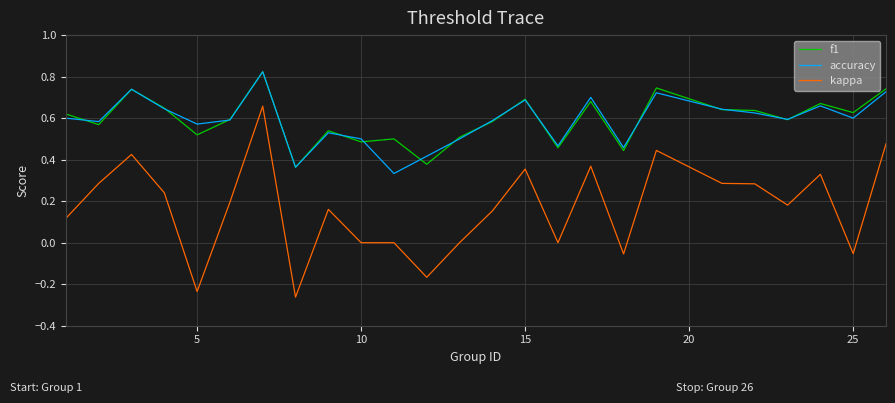

True or false: accuracy has more than 2 points higher than both neighbors.

True